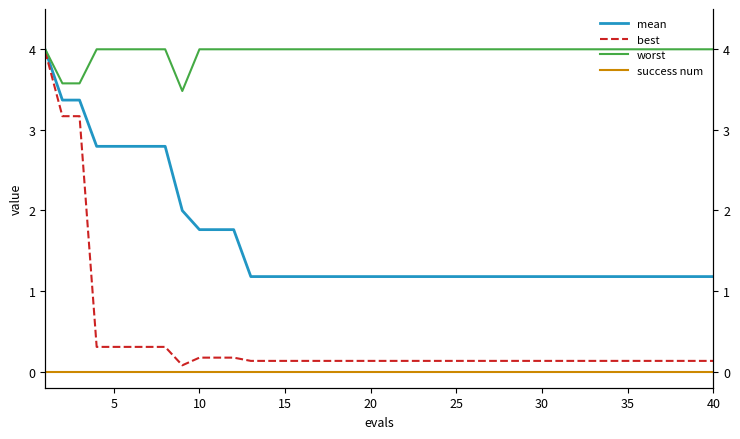

Is this an area chart (filled region under the line)?

No